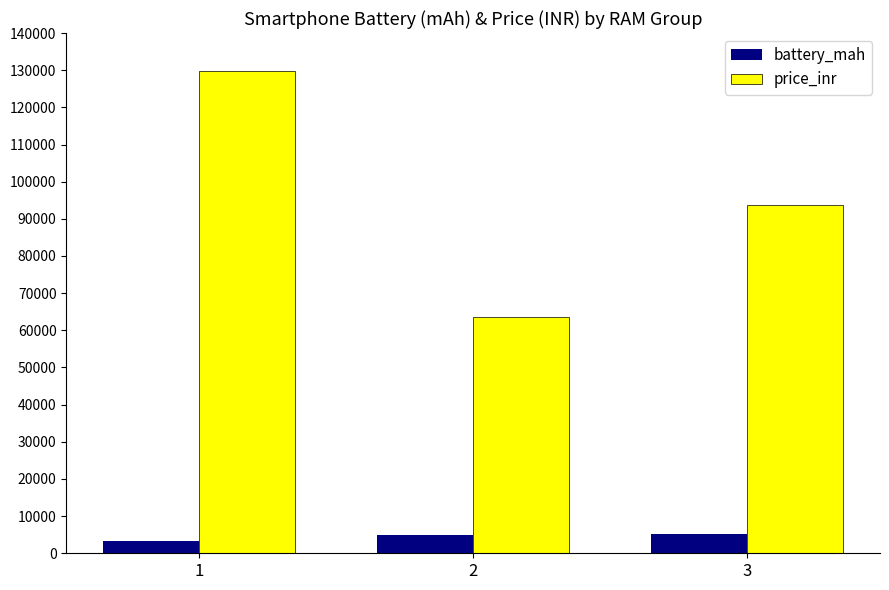

What is the maximum value for battery_mah?

5251